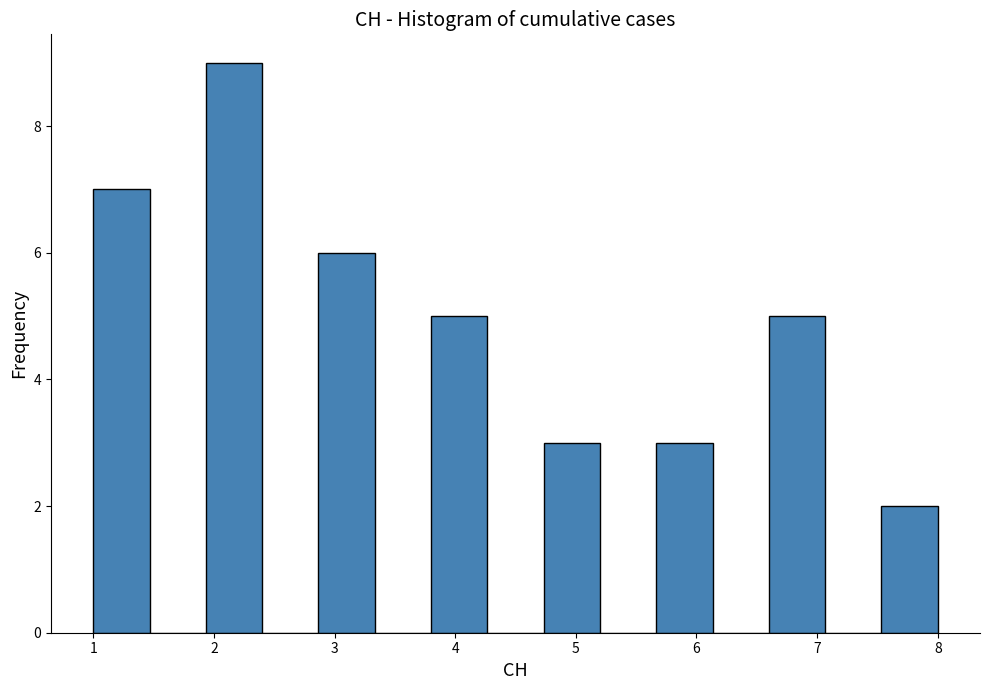

Reading left to right, transcribe this chart: for each bar, give the range it covers on the x-axis and its height. Neither the bar edges nor the heights are printed on the chart, so give them approximately, as read against the axes.

1.0 to 1.5: 7
1.5 to 1.9: 0
1.9 to 2.4: 9
2.4 to 2.9: 0
2.9 to 3.3: 6
3.3 to 3.8: 0
3.8 to 4.3: 5
4.3 to 4.7: 0
4.7 to 5.2: 3
5.2 to 5.7: 0
5.7 to 6.1: 3
6.1 to 6.6: 0
6.6 to 7.1: 5
7.1 to 7.5: 0
7.5 to 8.0: 2